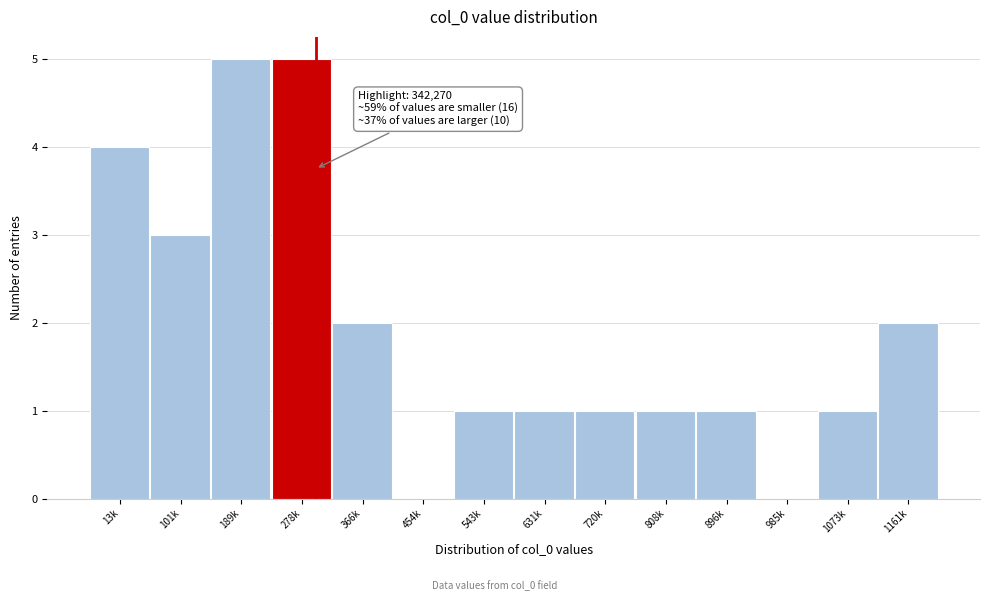

Reading left to right, what are all the values shown in this chart?

13k=4	101k=3	189k=5	278k=5	366k=2	454k=0	543k=1	631k=1	720k=1	808k=1	896k=1	985k=0	1073k=1	1161k=2